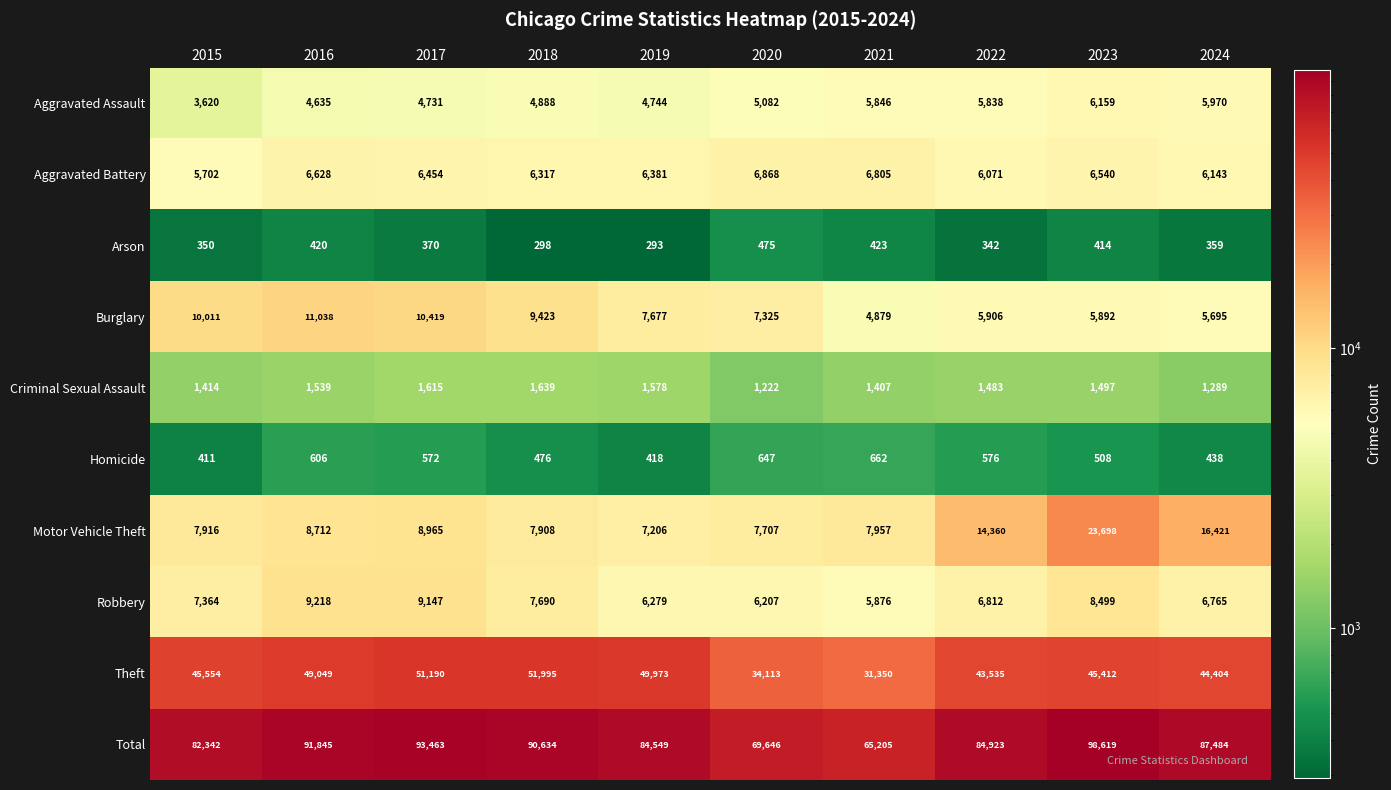

At which category does the chart reach its peak across all series?

2023